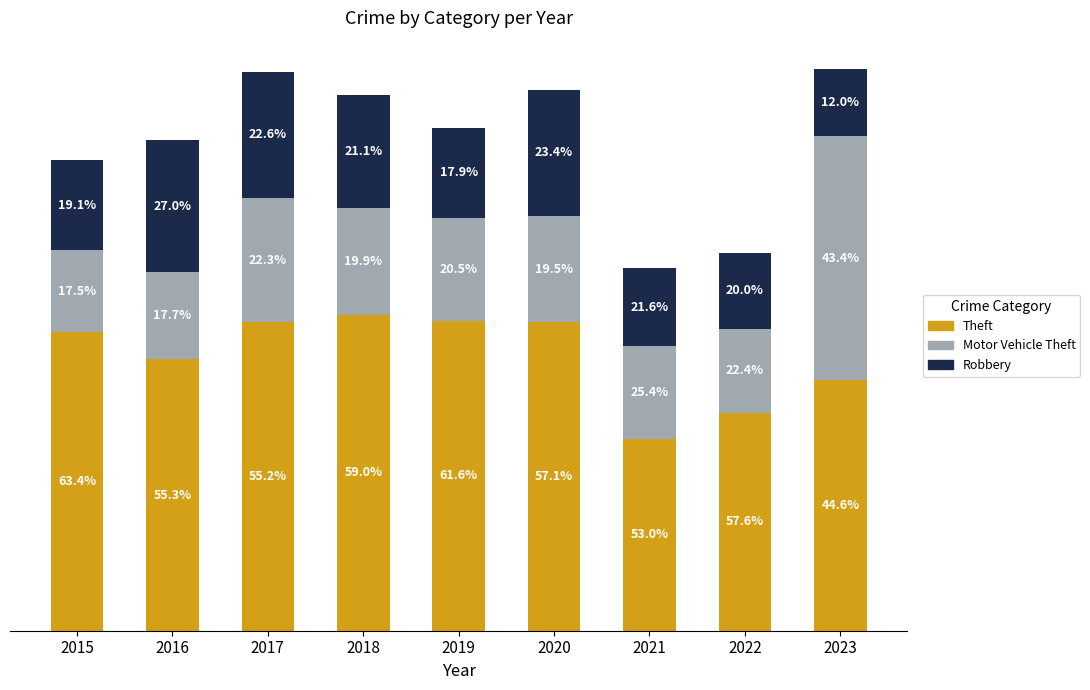

At which label does Robbery first exceed 117?

2016